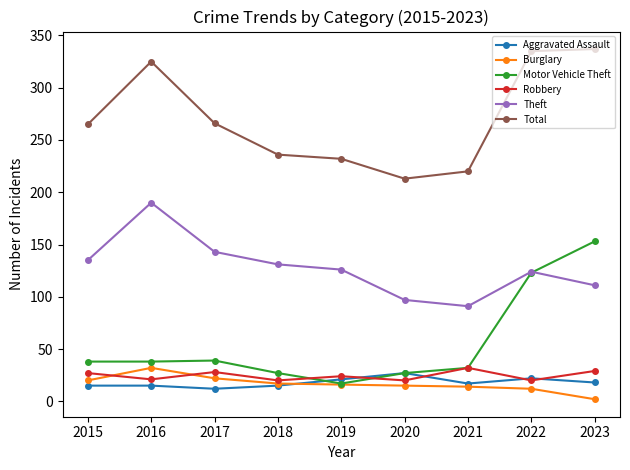

The Total series shows 232 at 2019. True or false?

True